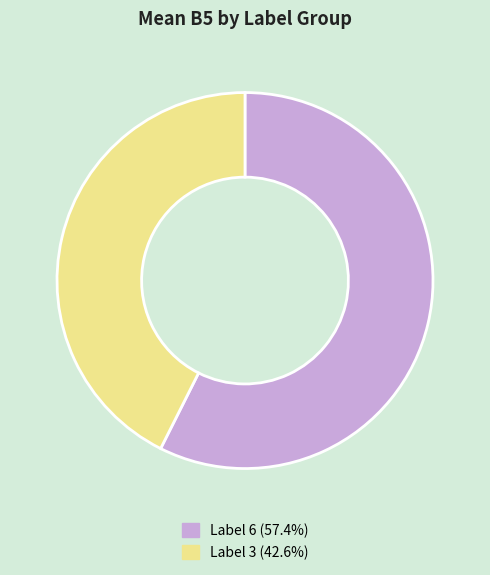

Does any single category account for the majority?

Yes